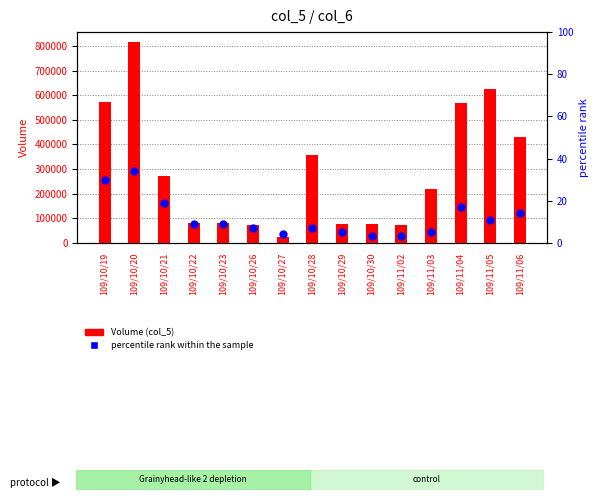

Which series has the widest spread of Y values?

Volume (col_5)